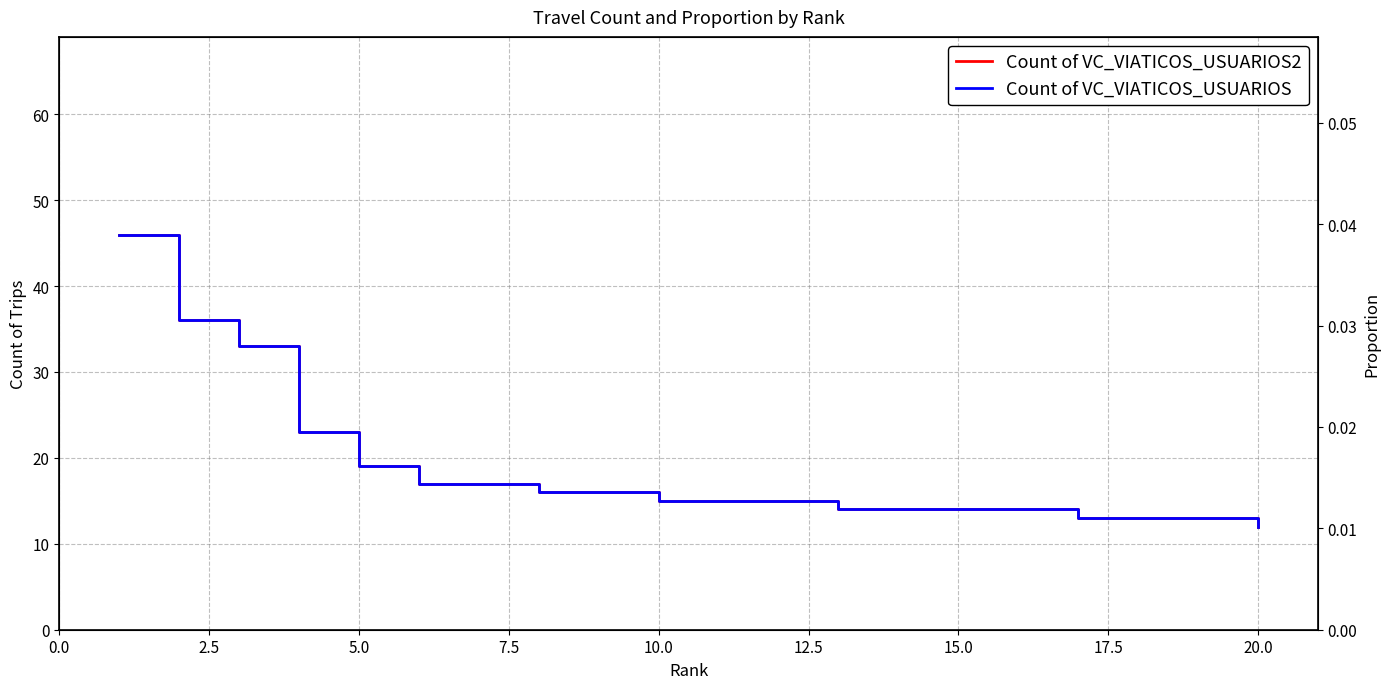

At how many categories does at least one series exceed 45?

1